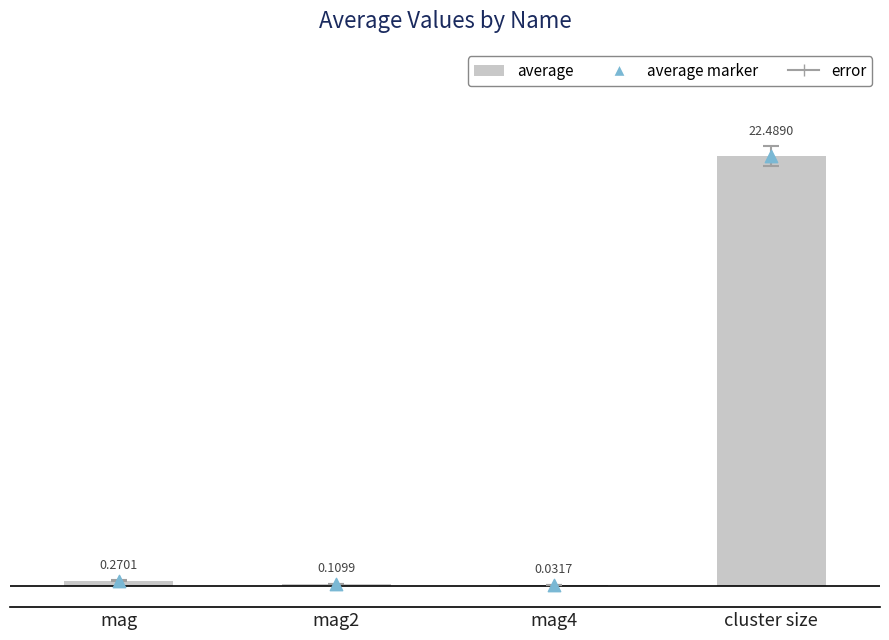

What are all the series names shown in the legend?

average, average marker